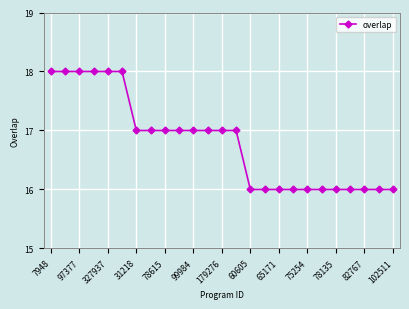

What is the greatest value displayed?

18